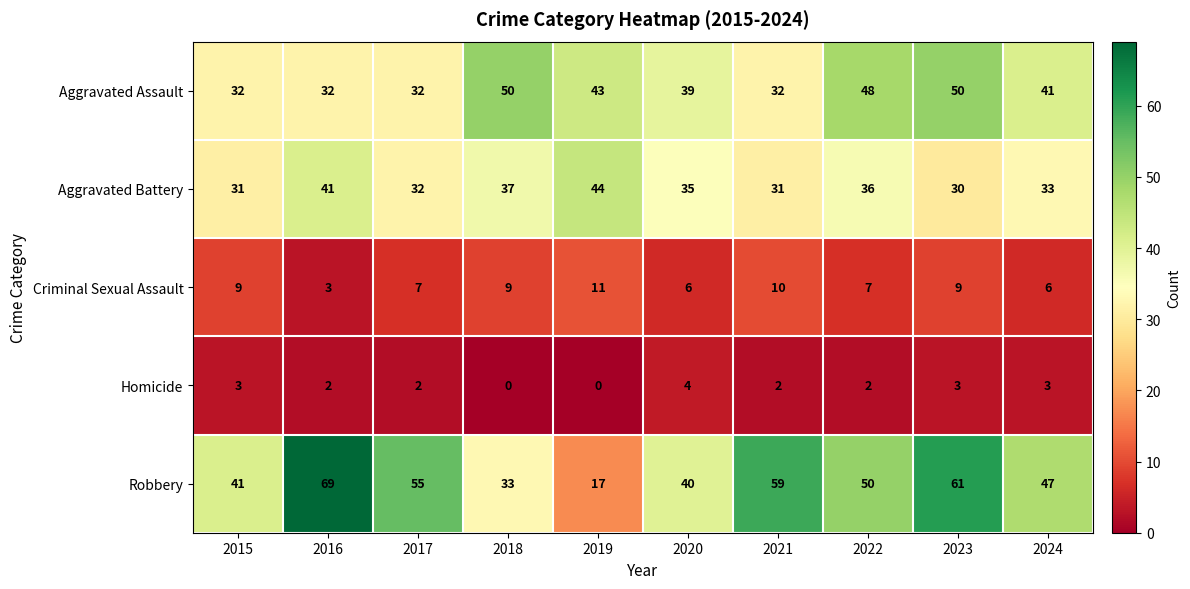

Count the number of data series in this chart.

5